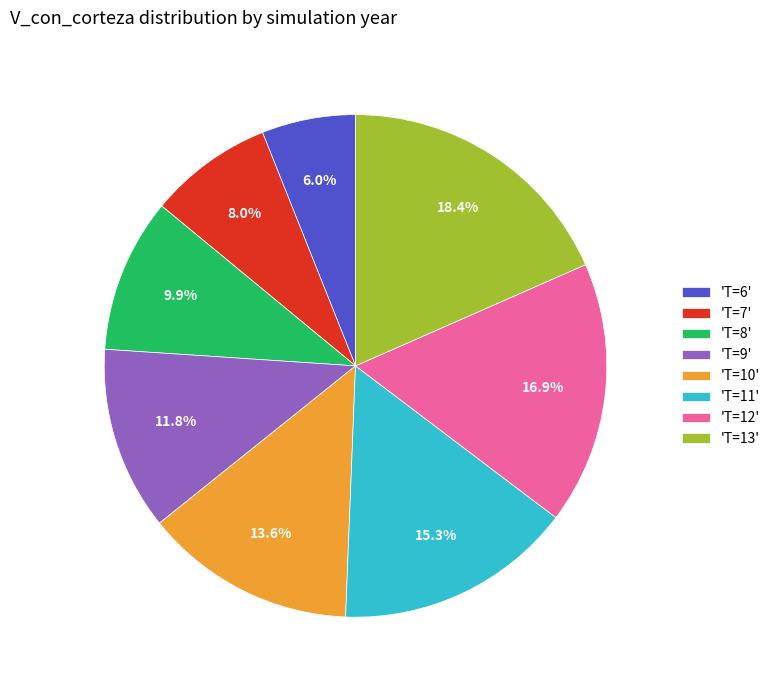

How many slices are in this pie chart?

8